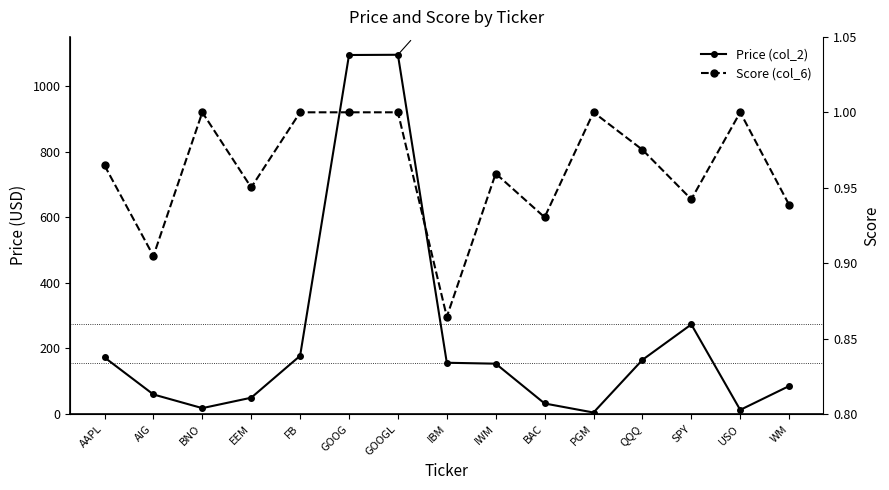

At which category is the sum across all series the highest?

GOOGL